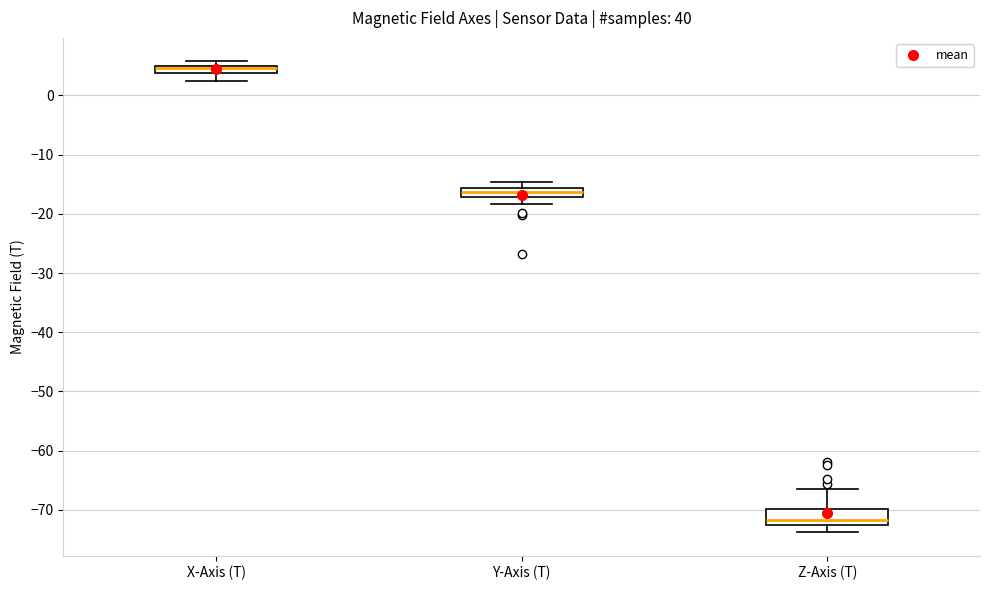

Where does the lower whisker of the box for Y-Axis (T) end on the y-axis? The values are not printed on the chart, so give them approximately, as read against the axis.

-18